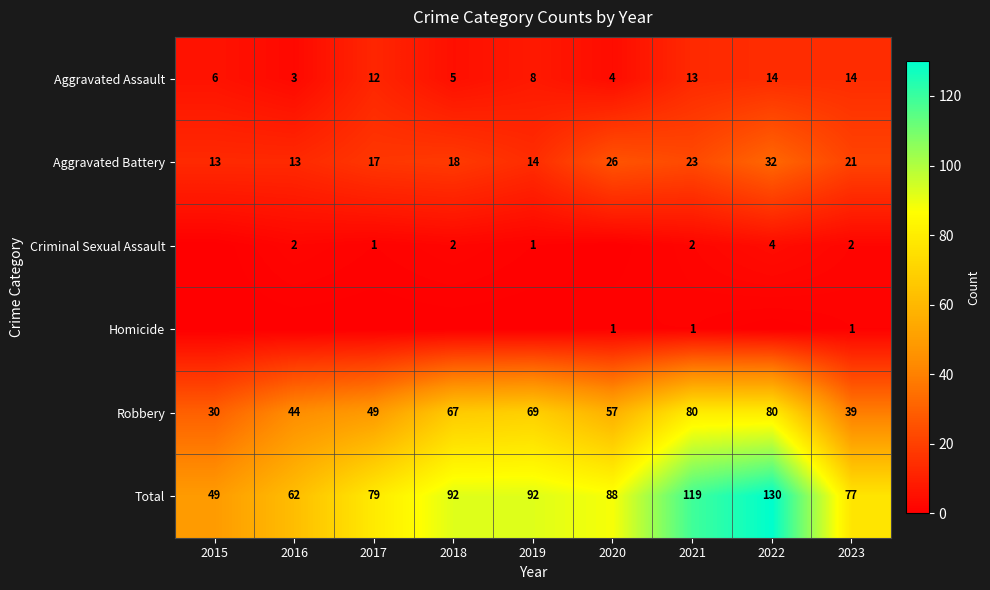

At which label does Total first exceed 88?

2018